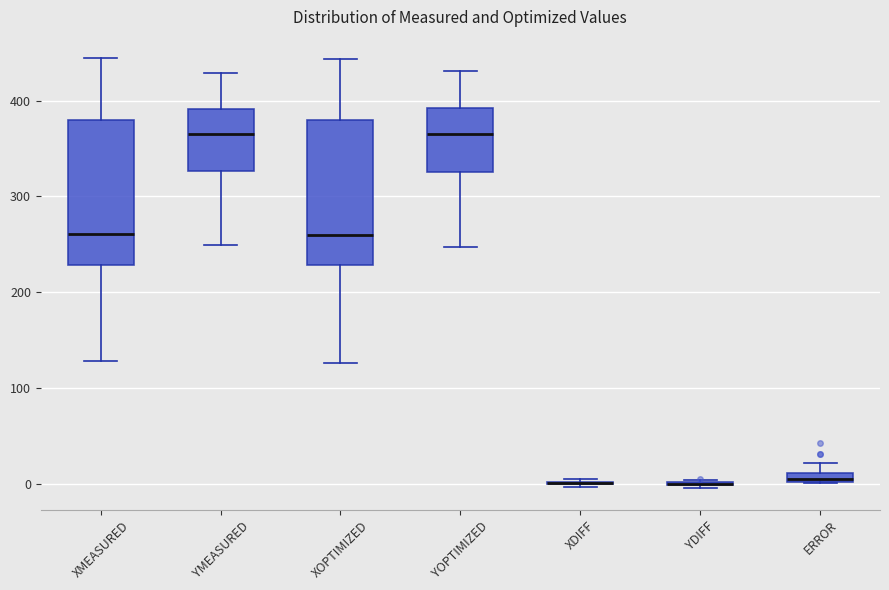

Where is the upper edge of the box for XMEASURED on the y-axis? The values are not printed on the chart, so give them approximately, as read against the axis.

380